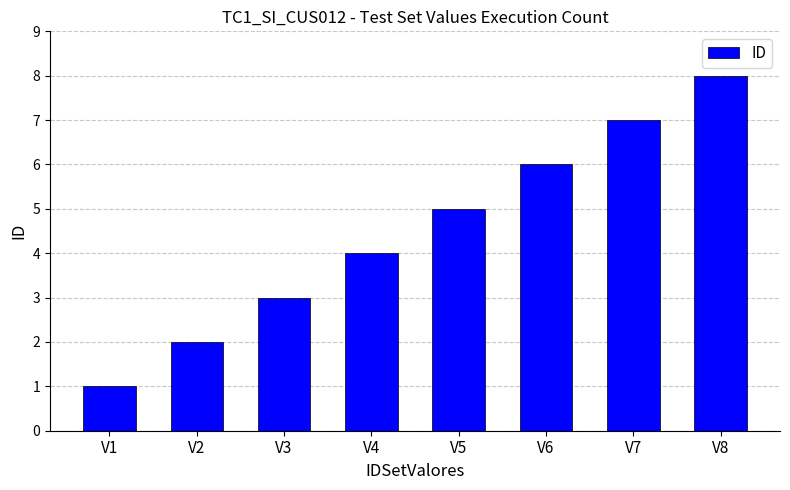

True or false: the data shows 7 at V7.

True